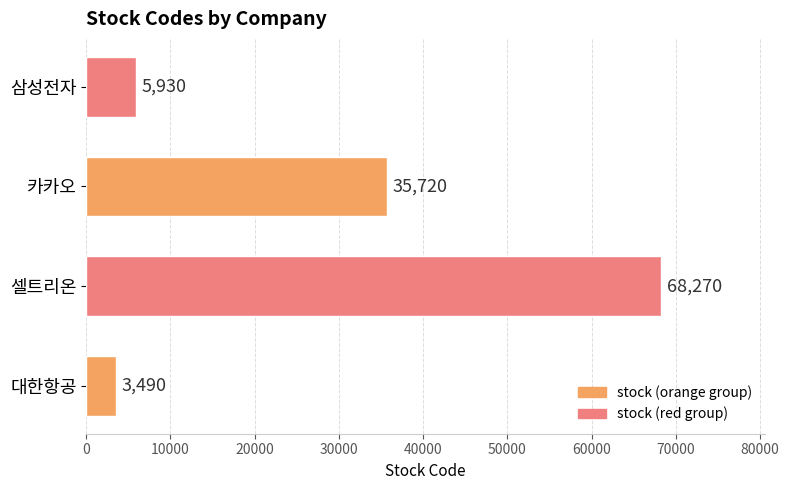

Rank the categories by value from highest to lowest.

셀트리온, 카카오, 삼성전자, 대한항공